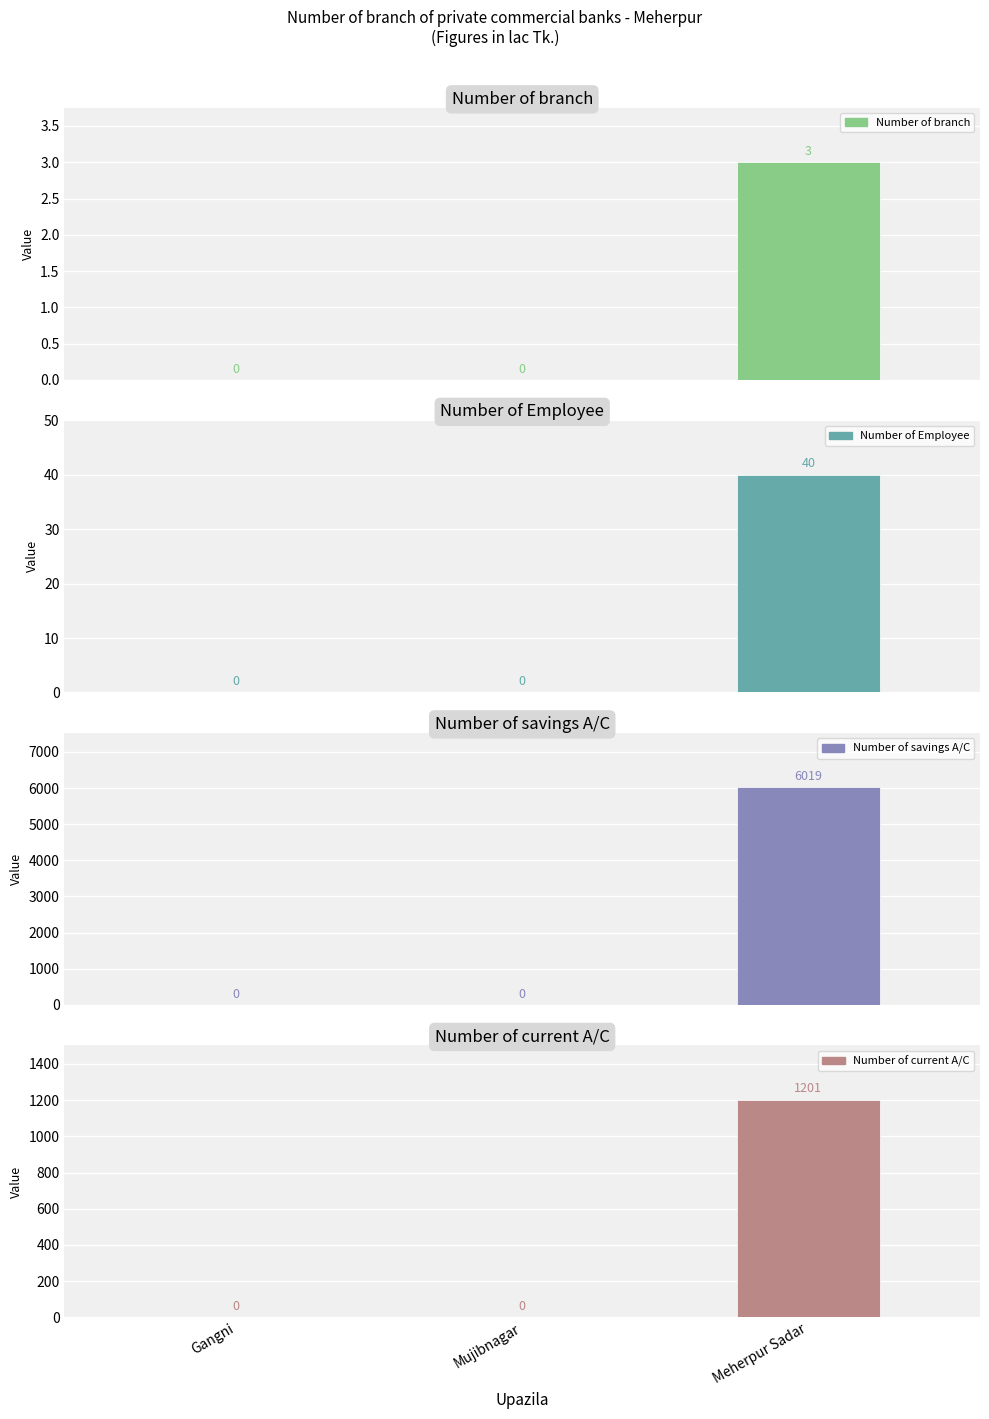

The Number of Employee series shows 0 at Mujibnagar. True or false?

True